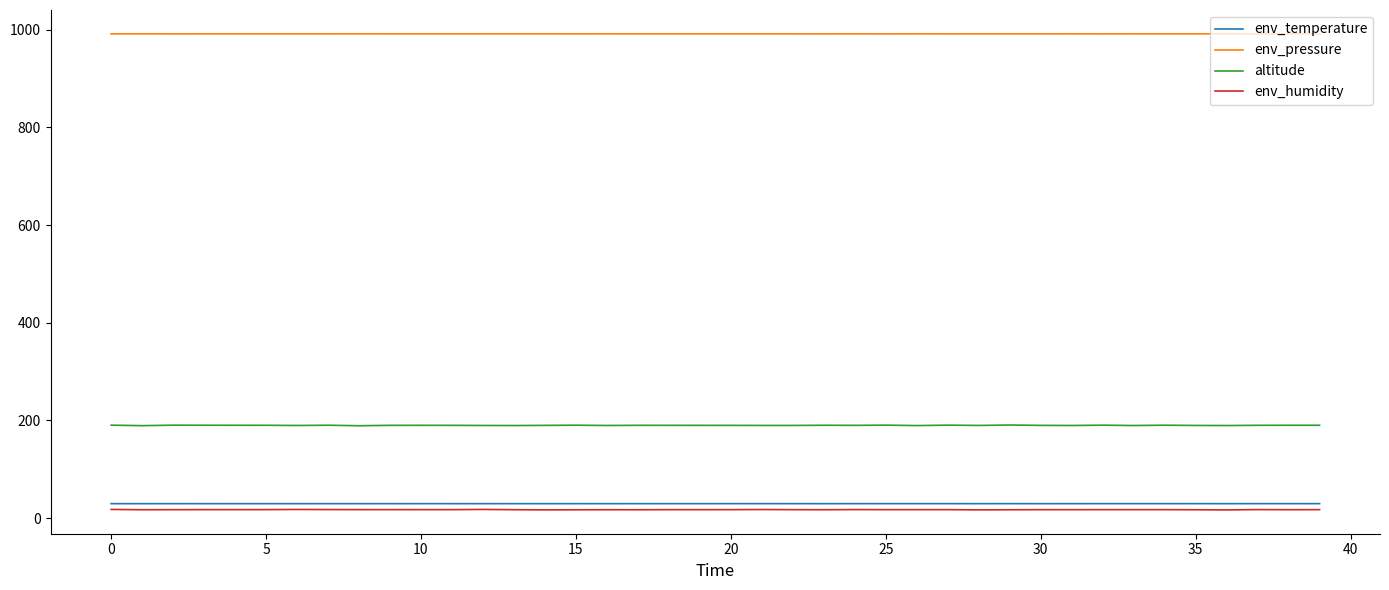

True or false: altitude and env_temperature cross at least once.

False